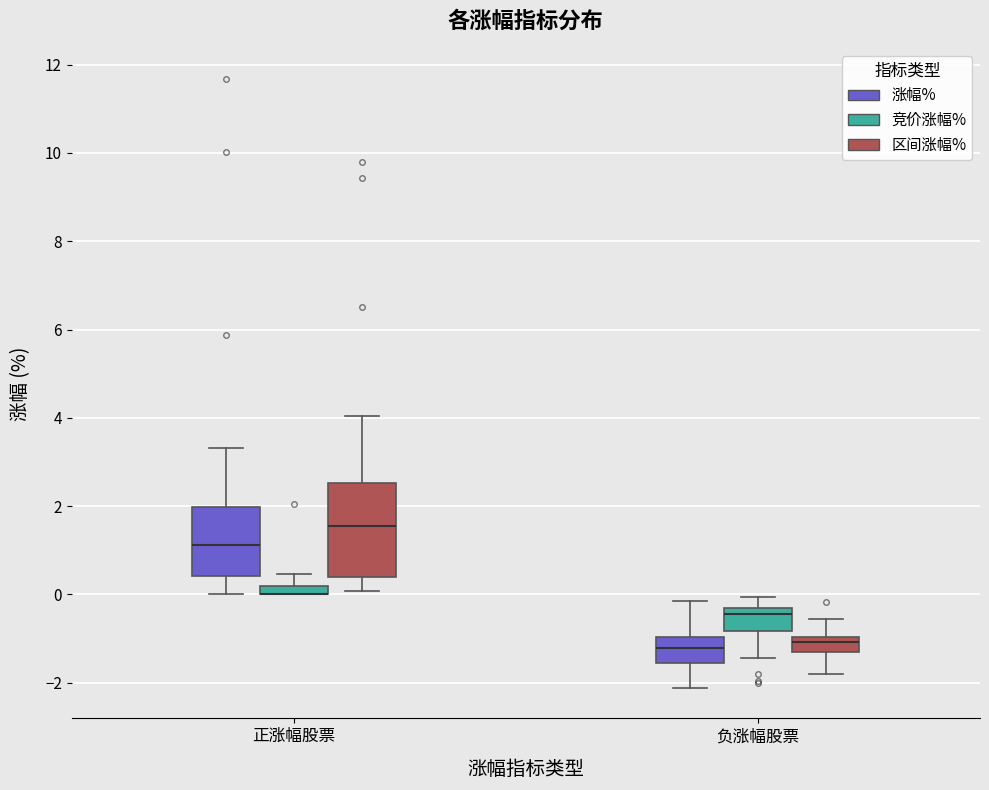

Where is the upper edge of the box for 正涨幅股票 (区间涨幅%) on the y-axis? The values are not printed on the chart, so give them approximately, as read against the axis.

2.6